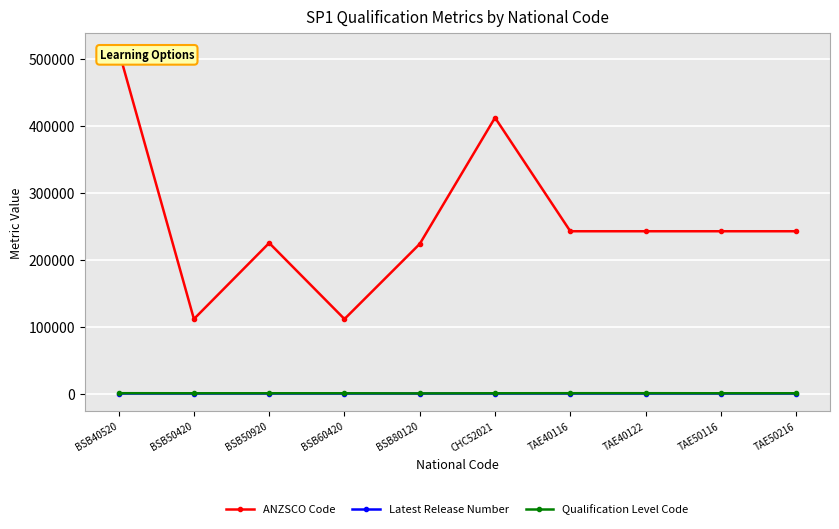

List the series in order of their peak value, highest first.

ANZSCO Code, Qualification Level Code, Latest Release Number